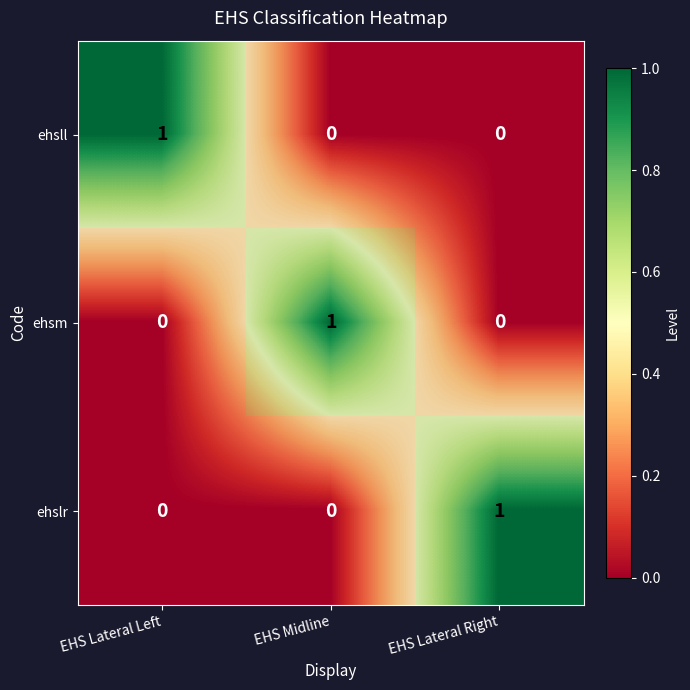

What is the sum of all ehsm values?

1